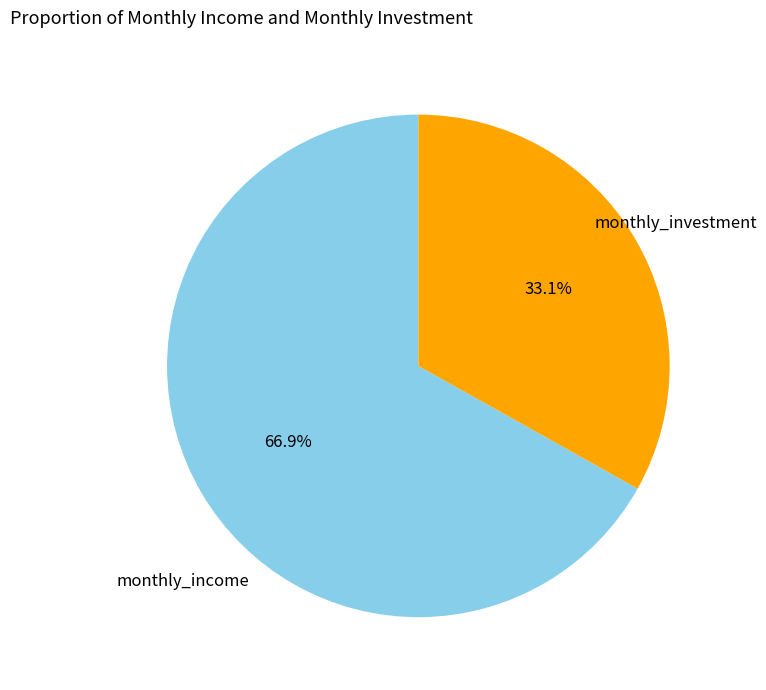

How many segments does this pie chart have?

2